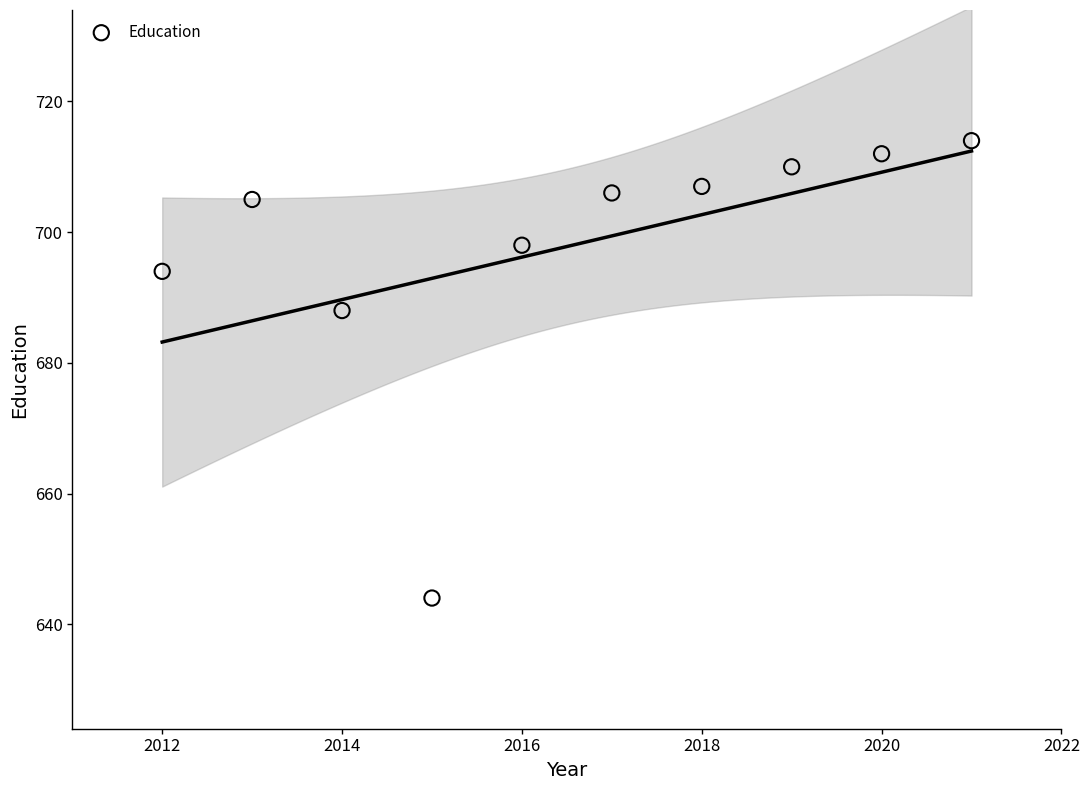

What Y value in the scatter plot is closest to 679?

688